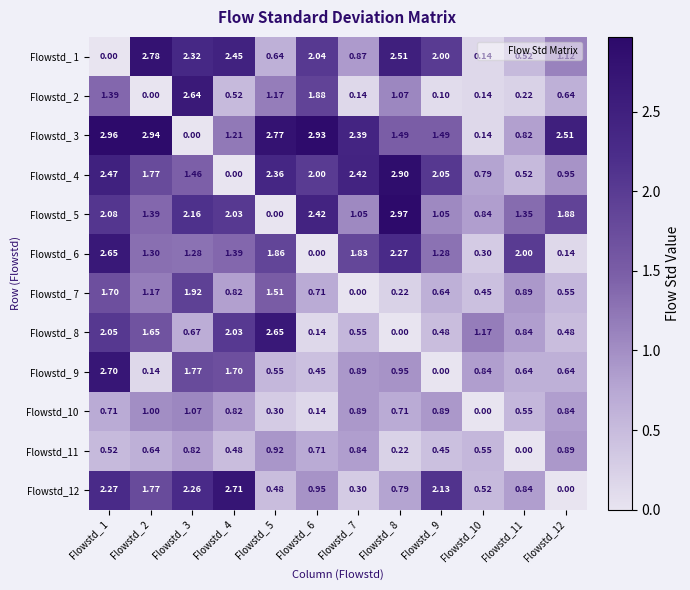

Is the value of Flowstd_ 2 at Flowstd_ 5 greater than the value of Flowstd_10 at Flowstd_ 5?

Yes